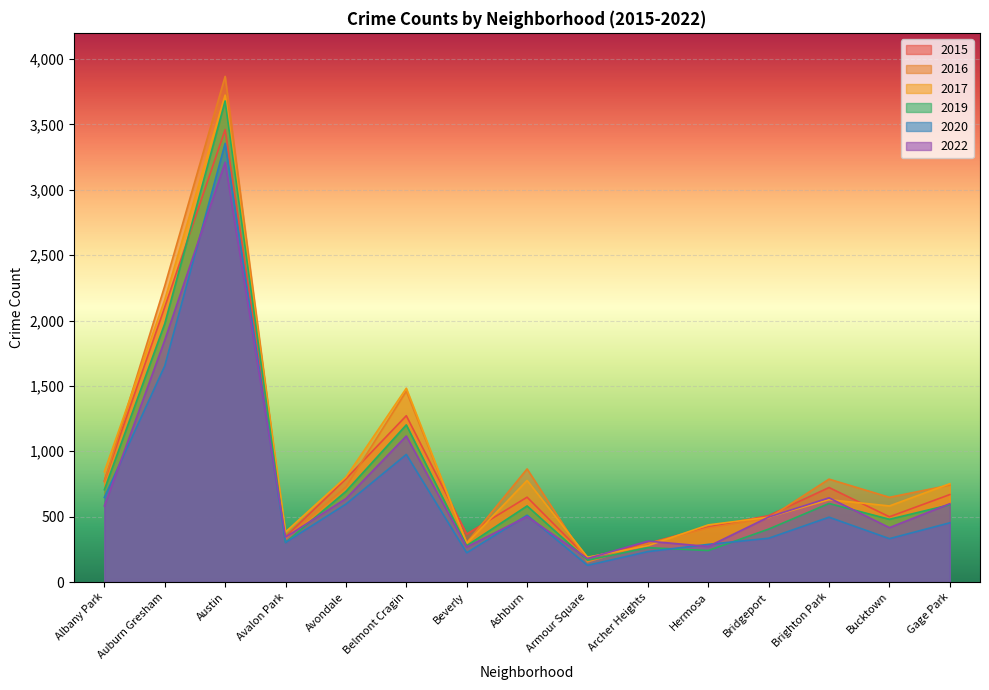

How many lines are shown in the chart?

6